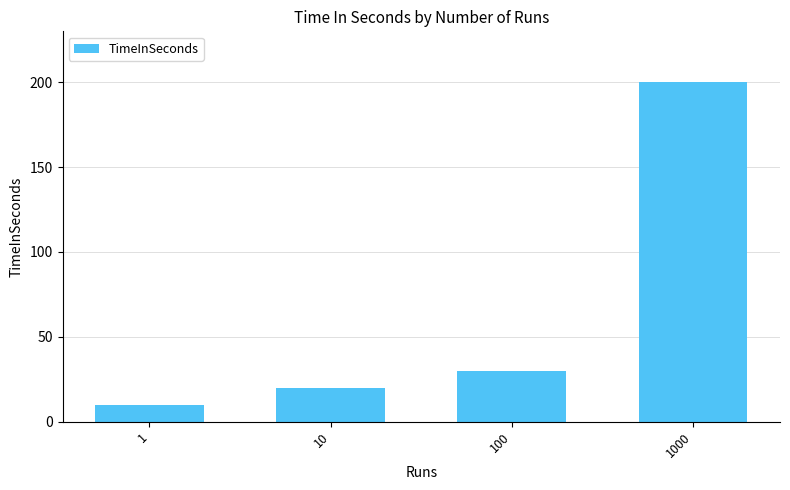

Reading left to right, what are all the values shown in this chart?

10	20	30	200